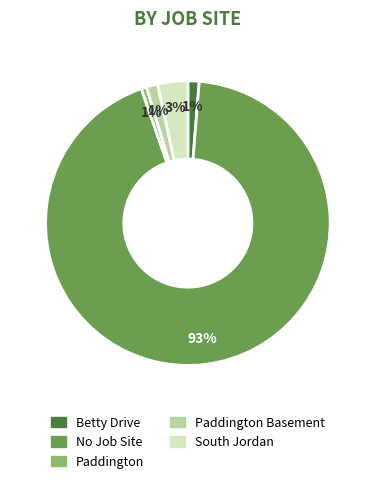

Does any single category account for the majority?

Yes